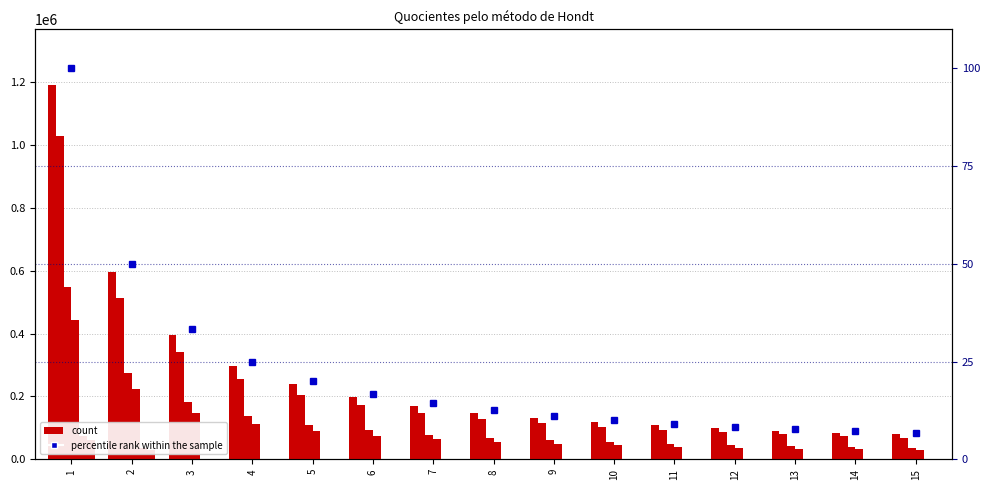

At which category is the sum across all series the highest?

1